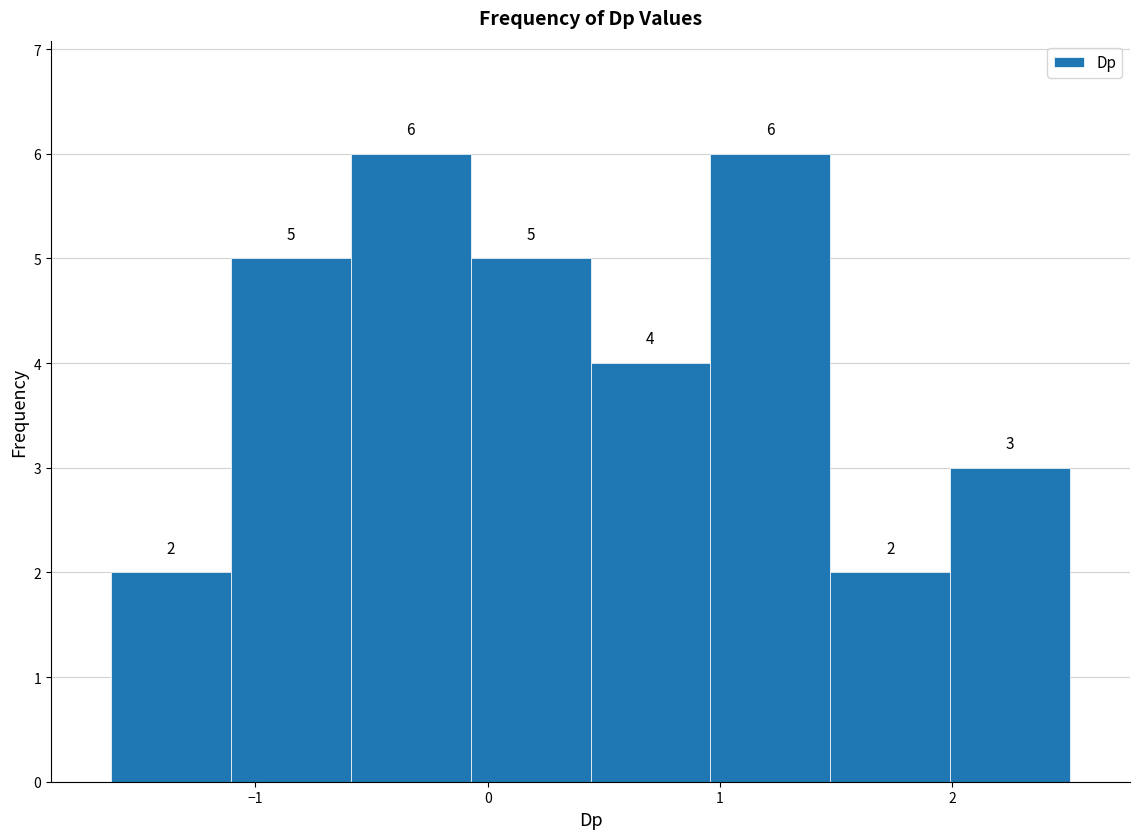

Reading left to right, list every bar in this chart as the range it spans on the x-axis followed by its height. The bar edges are not printed on the chart, so give them approximately, as read against the axis.

-1.6 to -1.1: 2
-1.1 to -0.6: 5
-0.6 to -0.1: 6
-0.1 to 0.4: 5
0.4 to 1.0: 4
1.0 to 1.5: 6
1.5 to 2.0: 2
2.0 to 2.5: 3